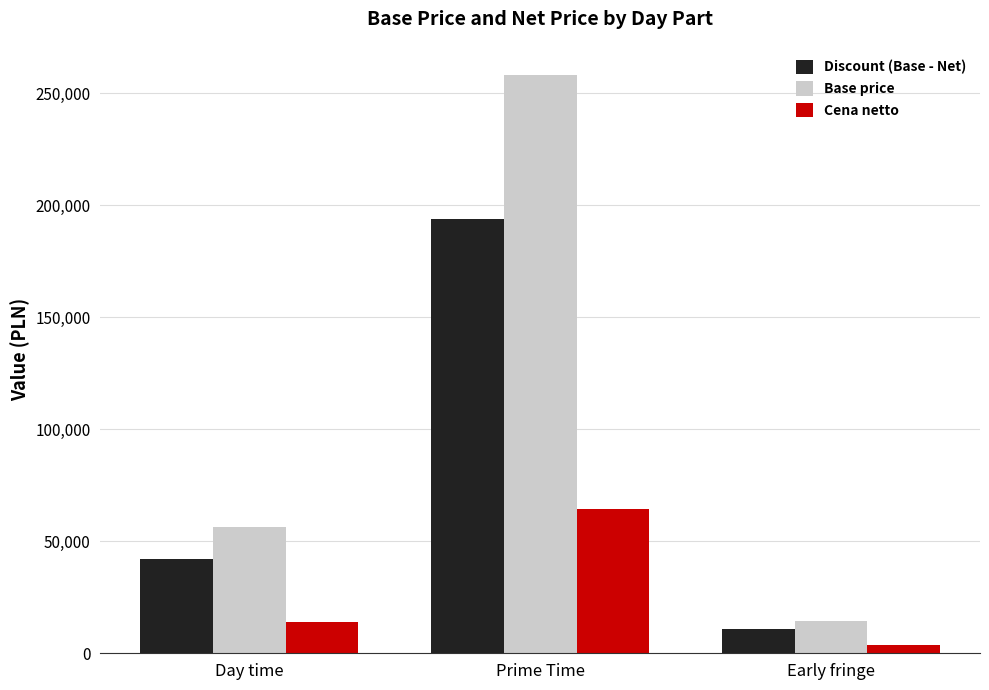

Where does the Cena netto series first go above 14077?

Day time